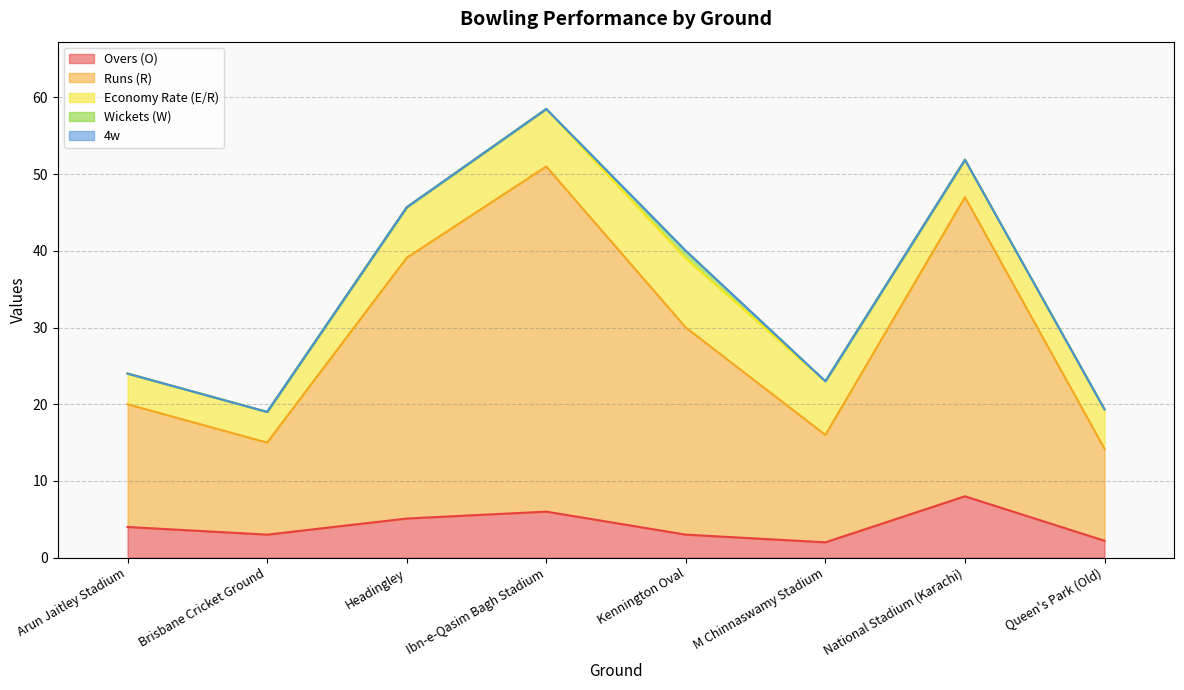

How many values in the Runs (R) series exceed 27?

3